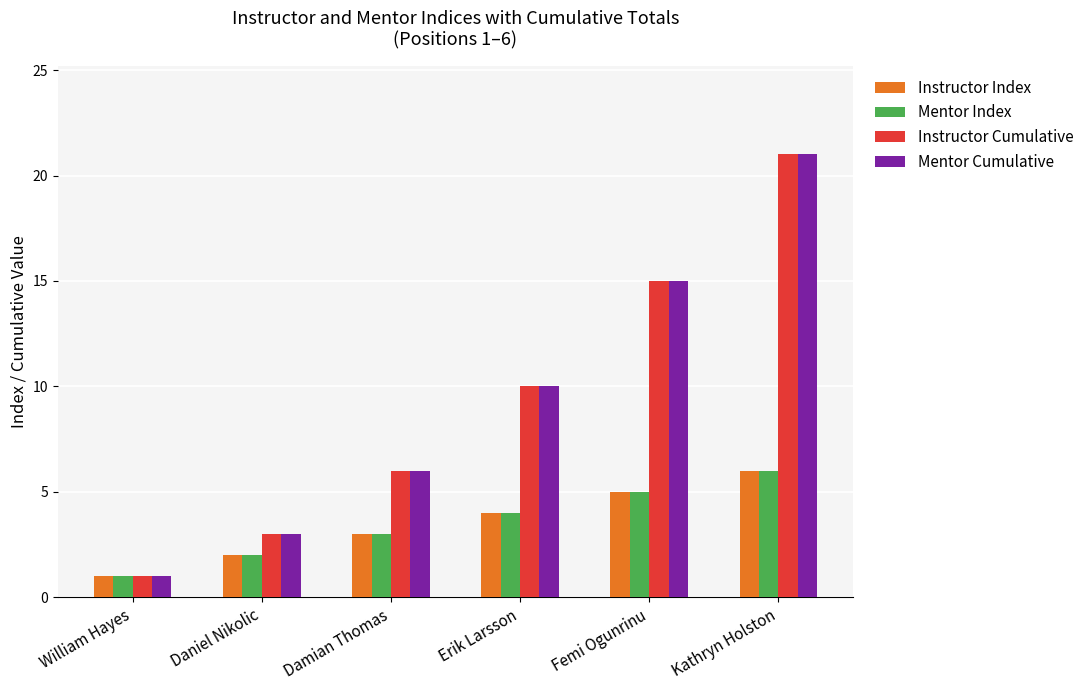

What value does the Instructor Index series have at William Hayes?

1